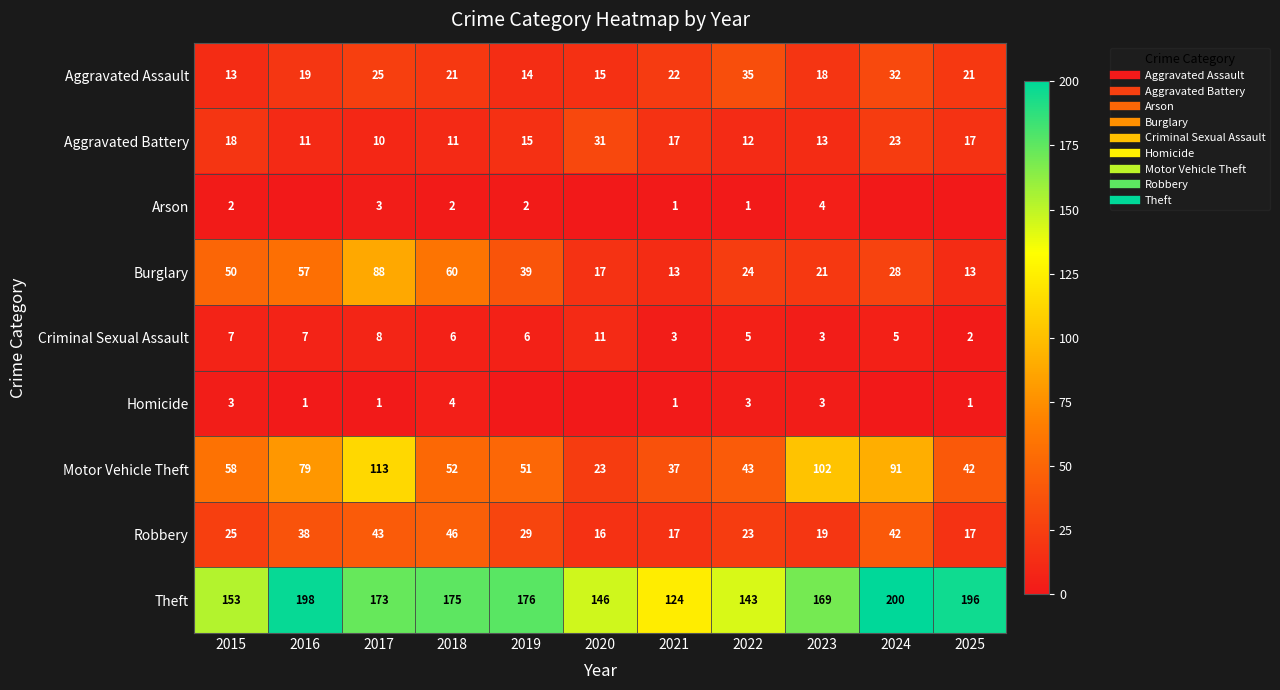

What is the spread (max minus min) of values at 2018?

173